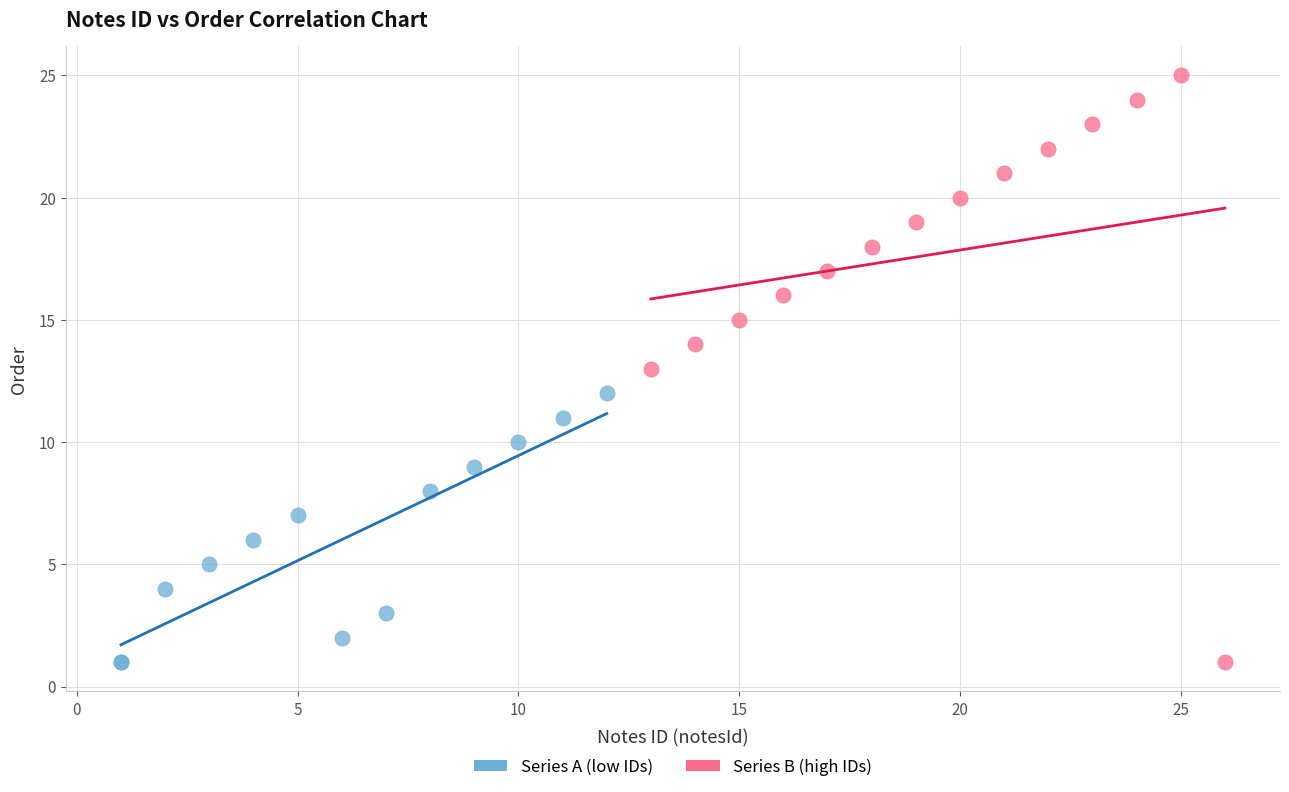

Which series has the widest spread of Y values?

Series B (high IDs)